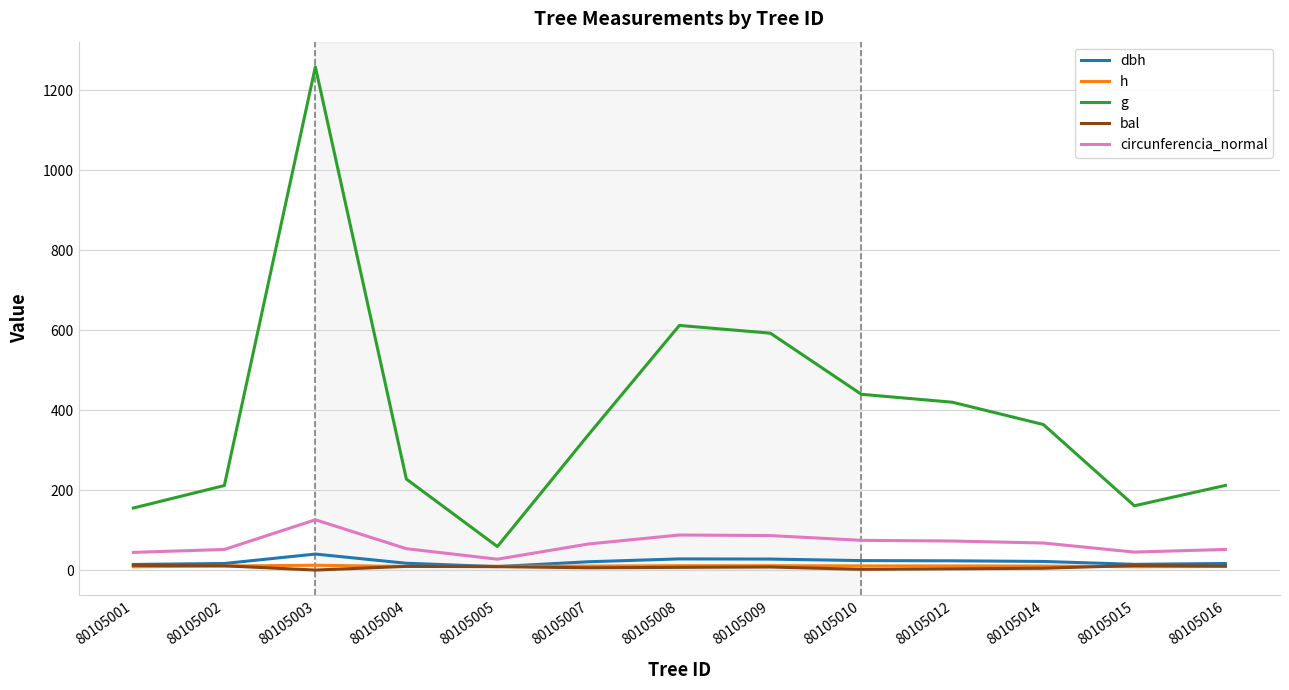

The h series shows 8.3 at 80105015. True or false?

True